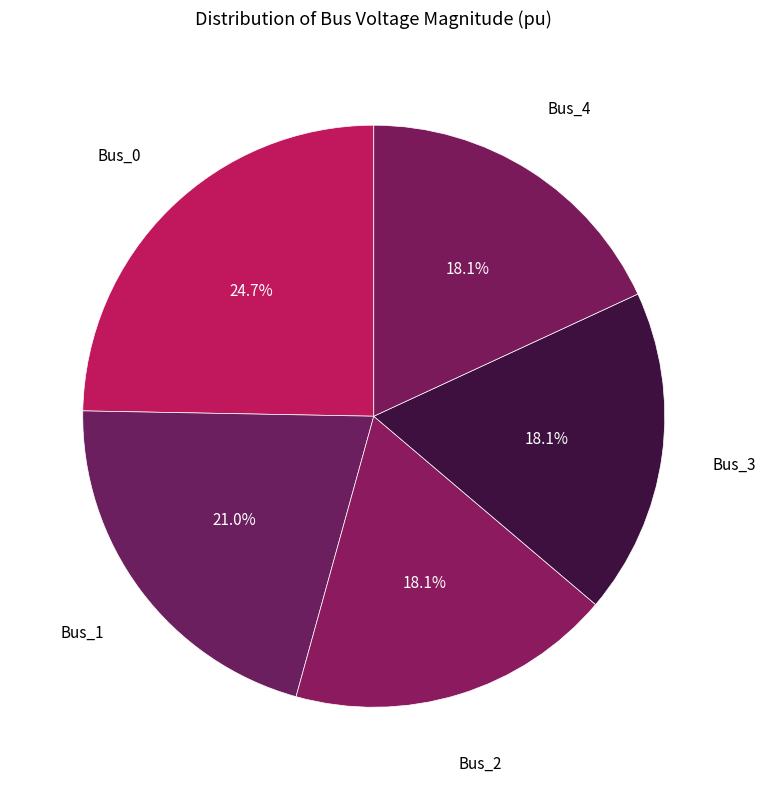

Which has a higher value, Bus_0 or Bus_2?

Bus_0